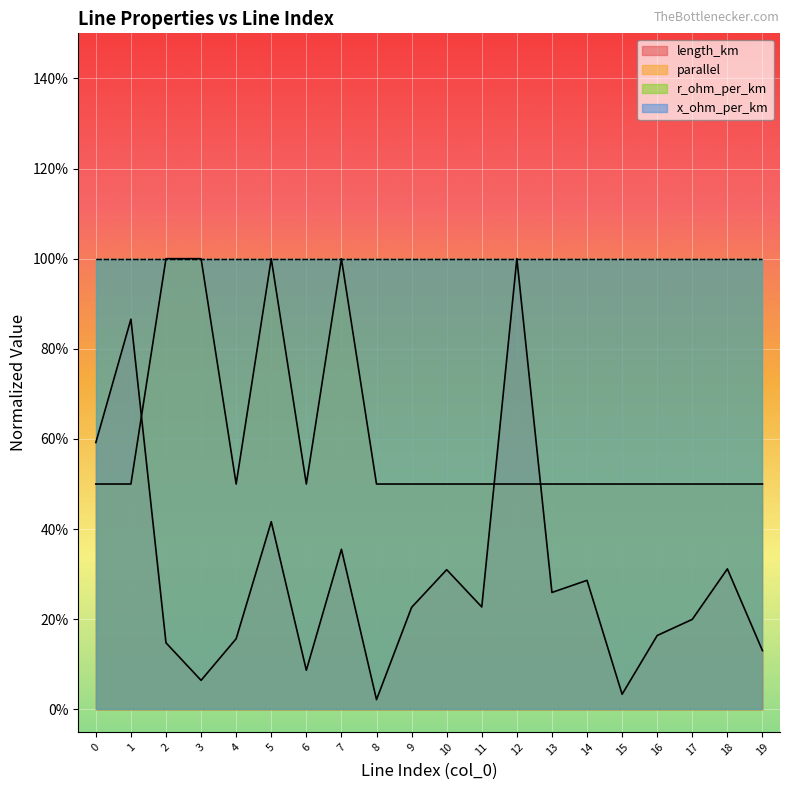

How many data points does each series have?

20